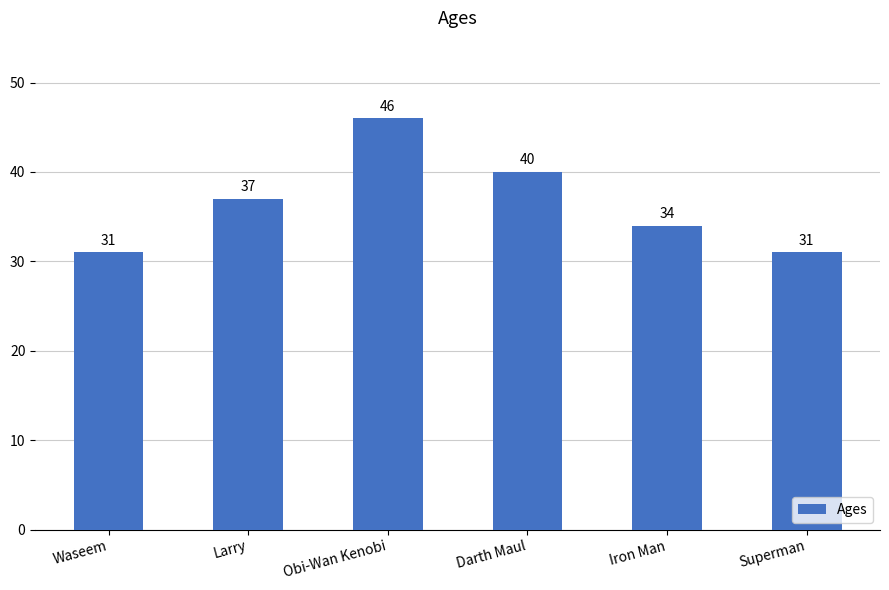

What is the value of the 6th bar from the left?

31